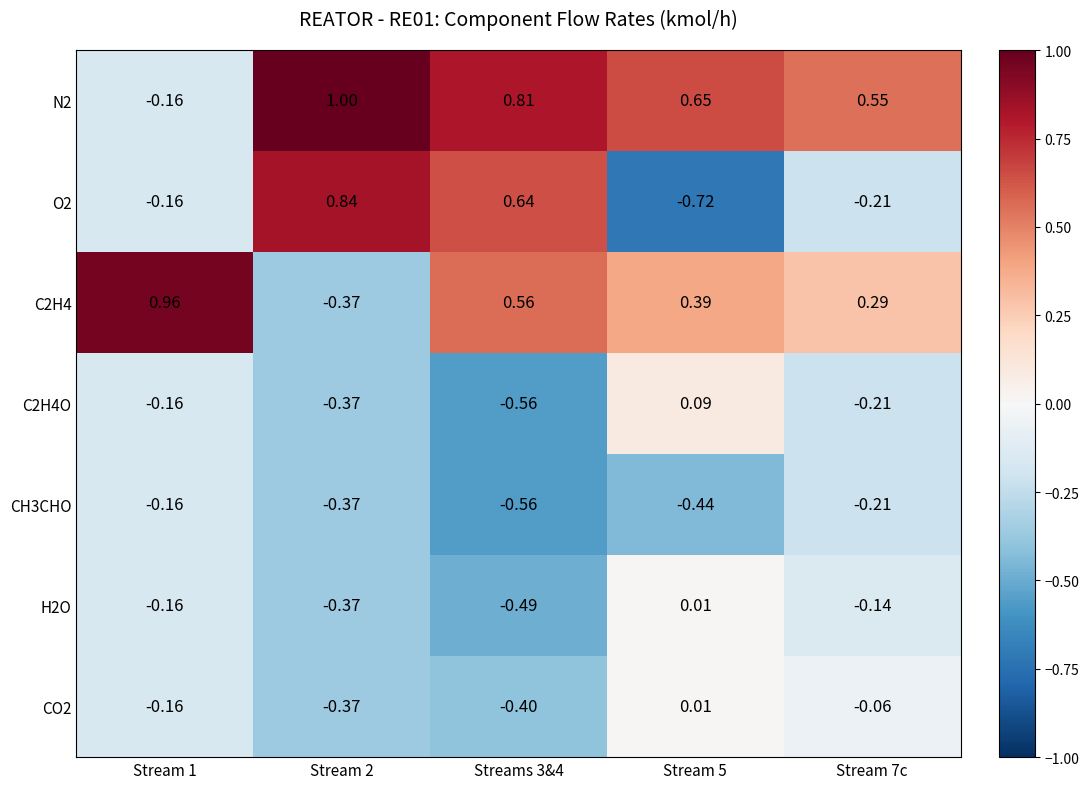

How many positive values does the CO2 series have?

1